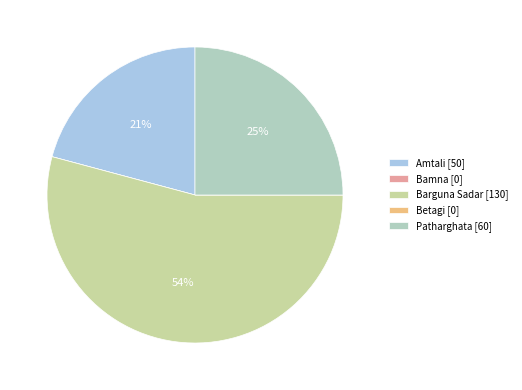

Does Barguna Sadar represent more than half of the total?

Yes